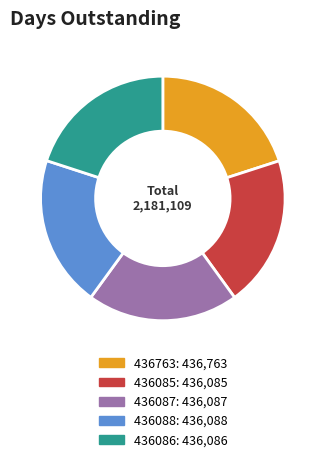

Is 436085 the majority of the pie?

No